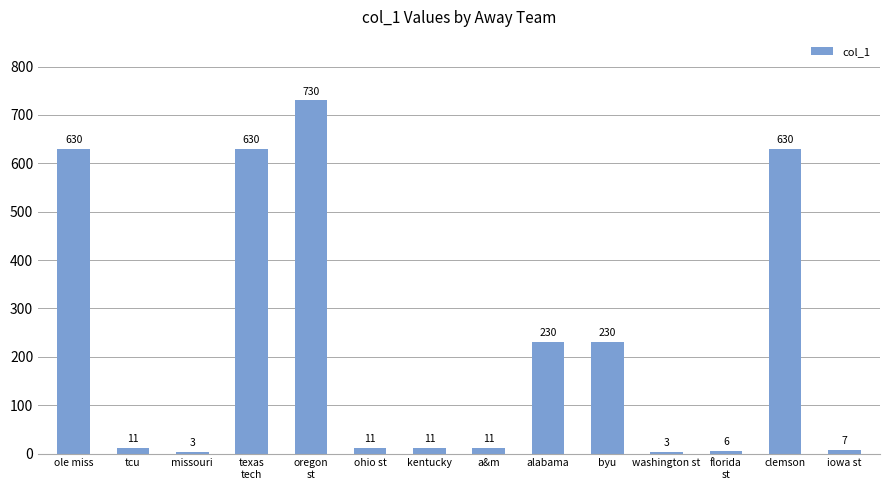

Does the chart contain any negative values?

No